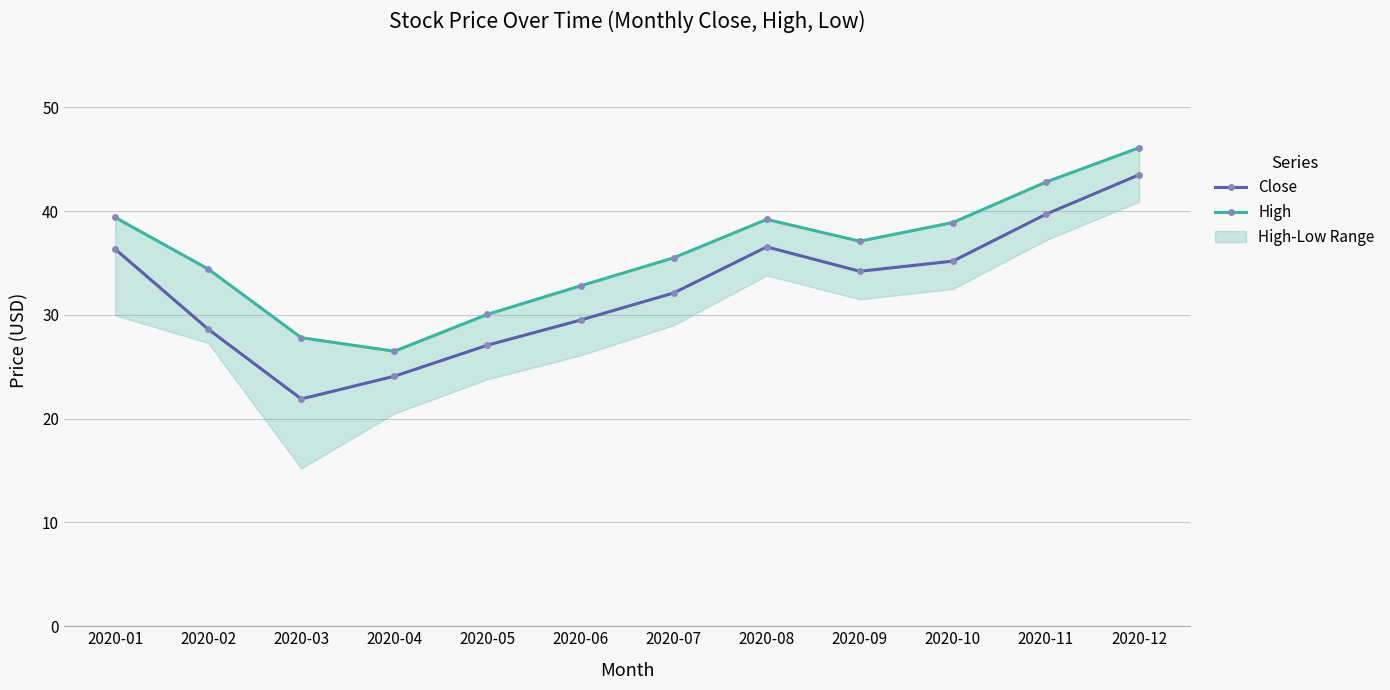

Does the chart display data point markers on the line(s)?

Yes